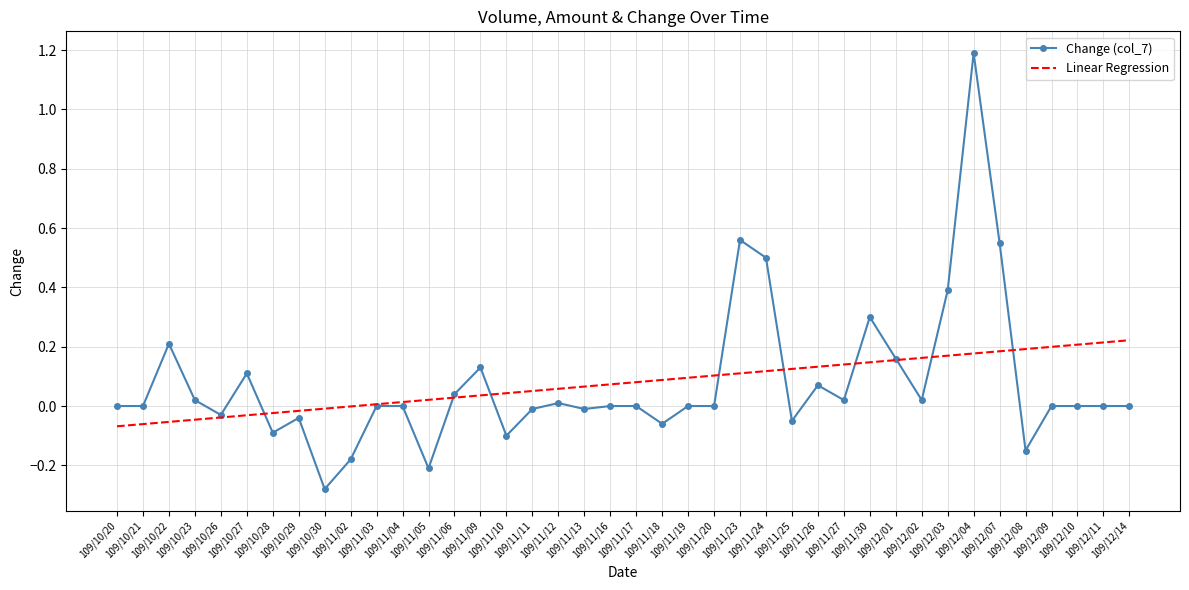

Rank the series by their maximum value, from highest to lowest.

Change (col_7), Linear Regression